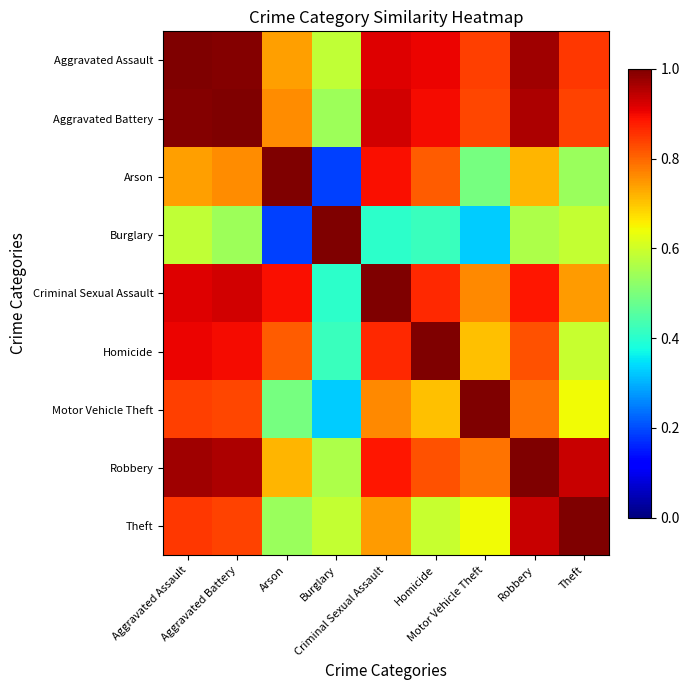

What is the minimum value shown in the chart?

0.2